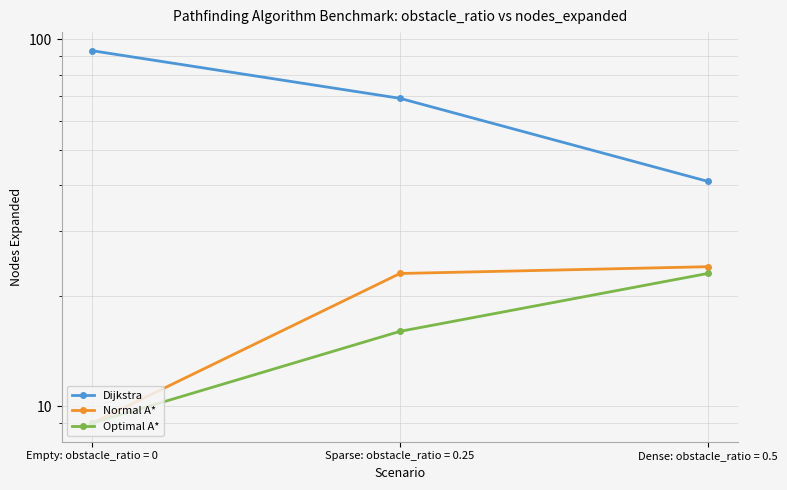

Reading left to right, list all the values displayed in this chart.

Dijkstra: 93	69	41
Normal A*: 9	23	24
Optimal A*: 9	16	23